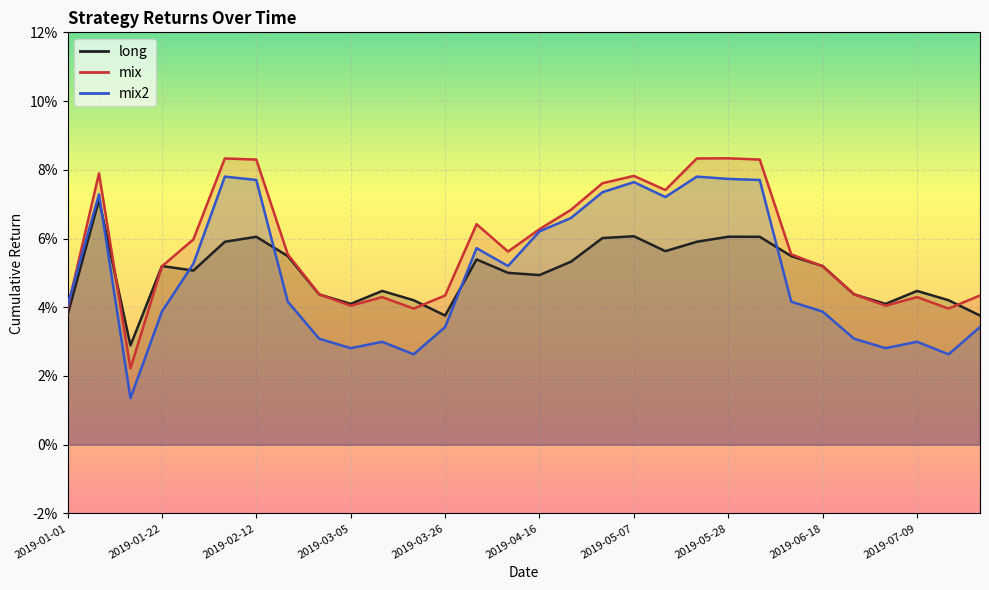

Between which two adjacent categories do mix2 and long first intersect?

2019-01-08 and 2019-01-15